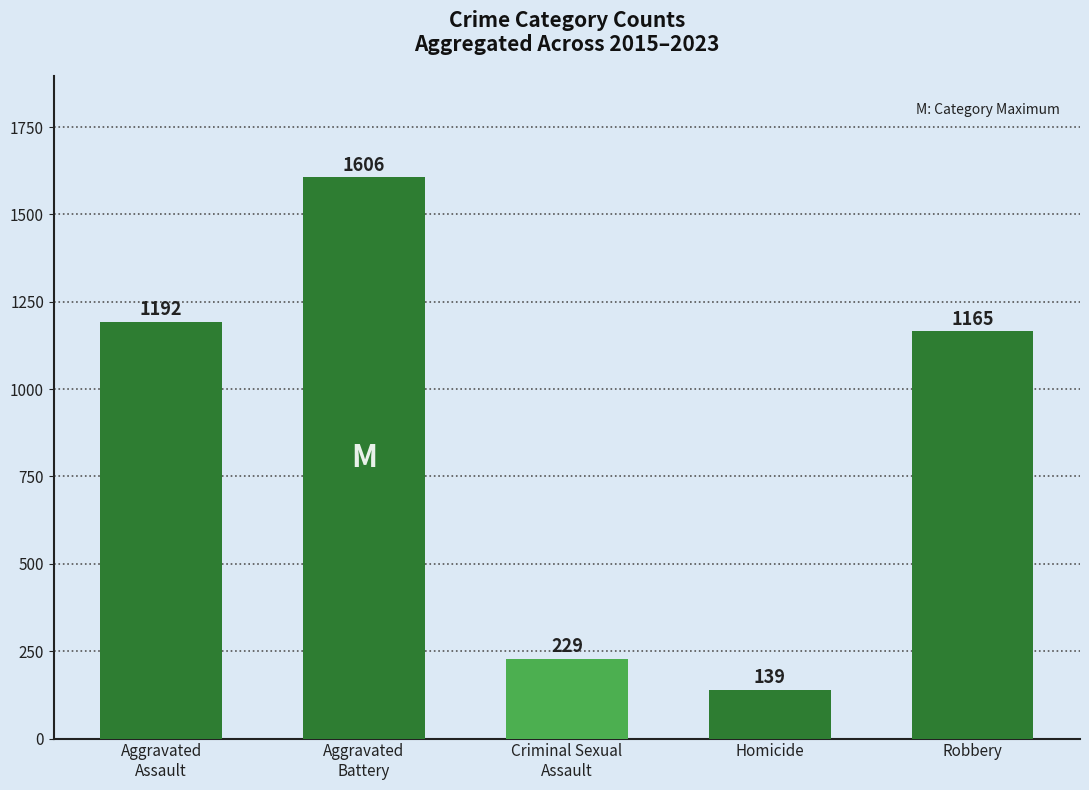

What is the difference between the maximum and minimum values?

1467